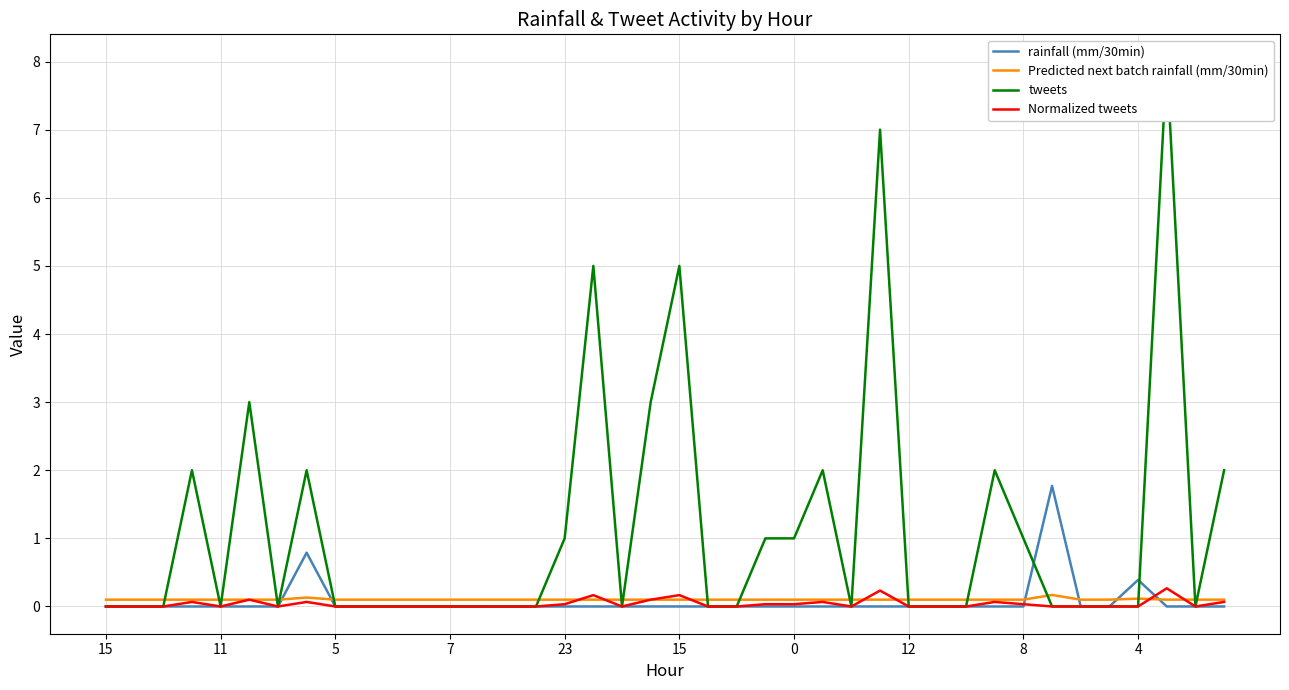

Which series changed the most between 11 and 15?

tweets